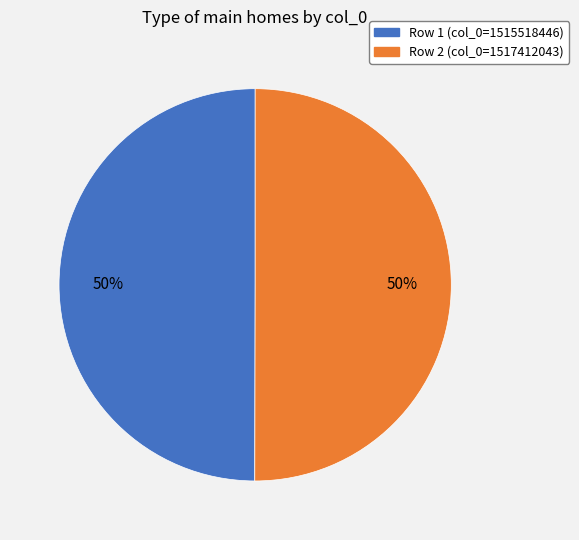

To the nearest percent, what is the average slice percentage?

50%